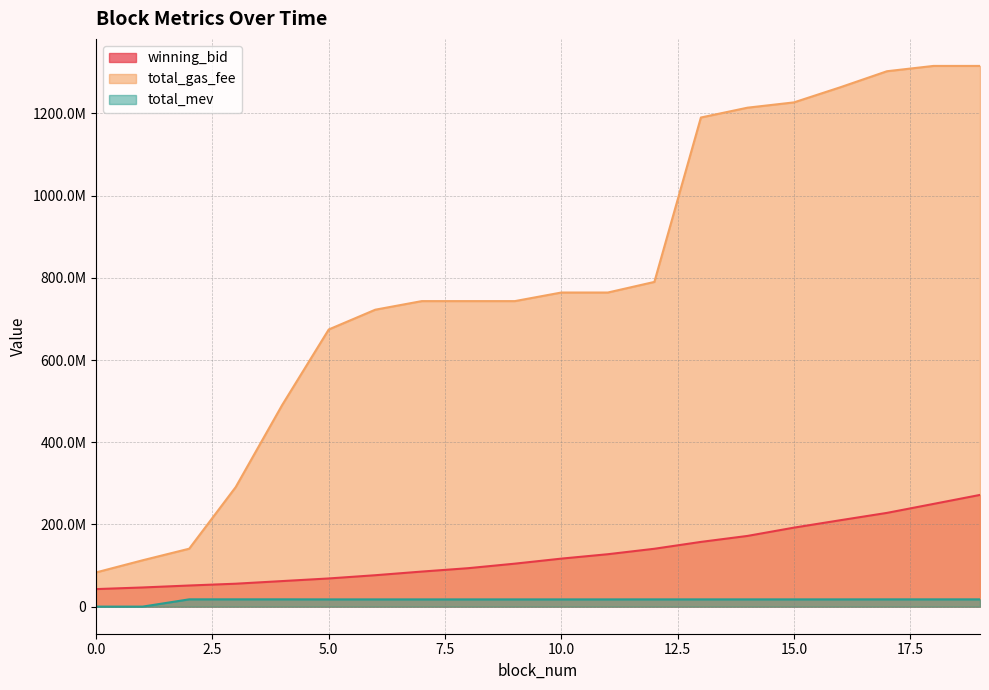

What is the sum of the winning_bid values at 11 and 12?

268534959.6